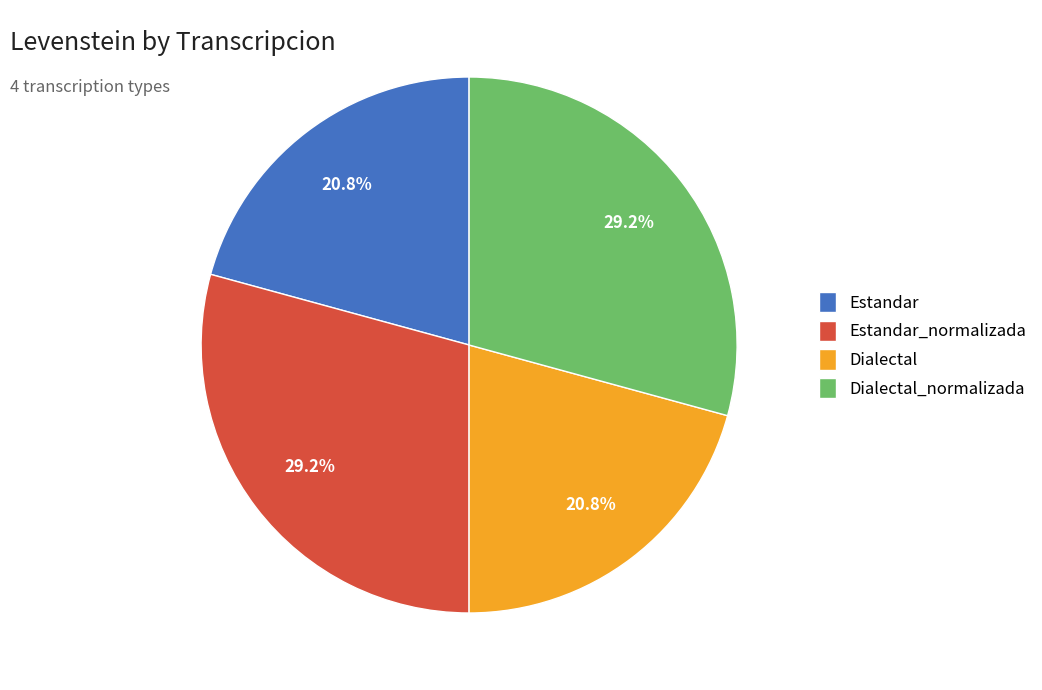

To the nearest percent, what is the average slice percentage?

25%